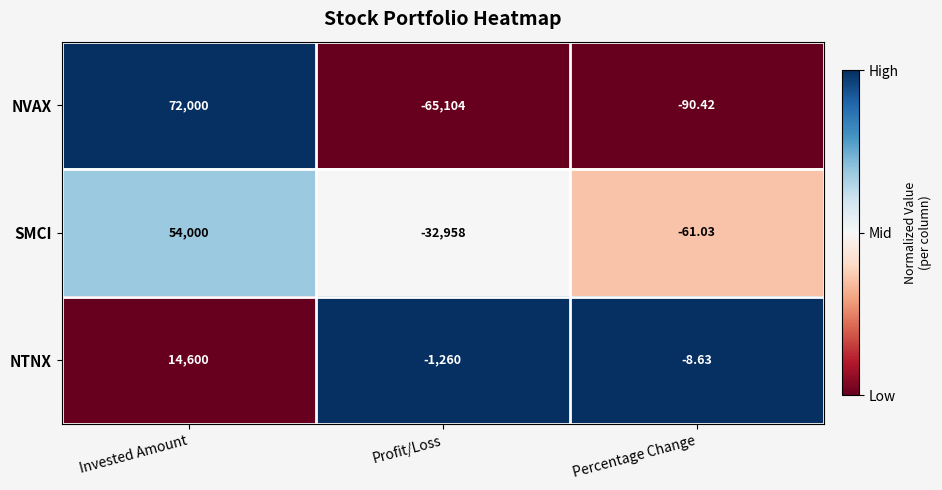

Which series changed the most between Invested Amount and Percentage Change?

NVAX